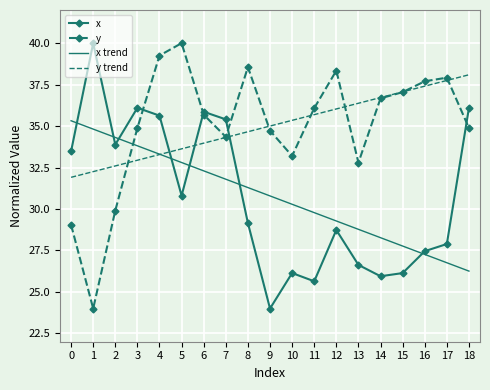

At which label does x trend reach its minimum?

18